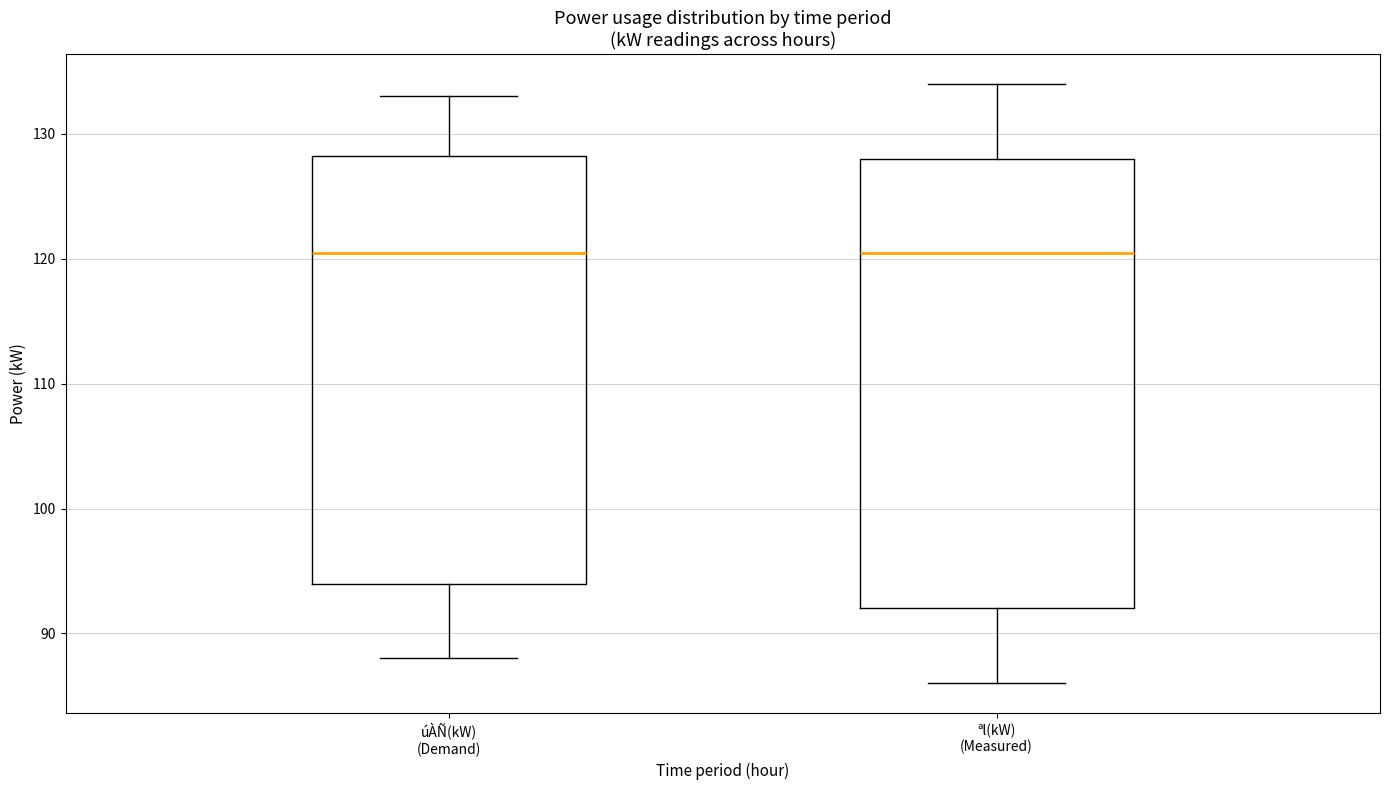

Reading left to right, transcribe this box plot: for each box, give where its median line is, the range the box spans, and where its two whiskers end, as read against the y-axis. The values are not printed on the chart, so give them approximately, as read against the axis.

úÀÑ(kW) (Demand): median 121, box 94 to 128, whiskers 88 to 133
ªl(kW) (Measured): median 121, box 92 to 128, whiskers 86 to 134